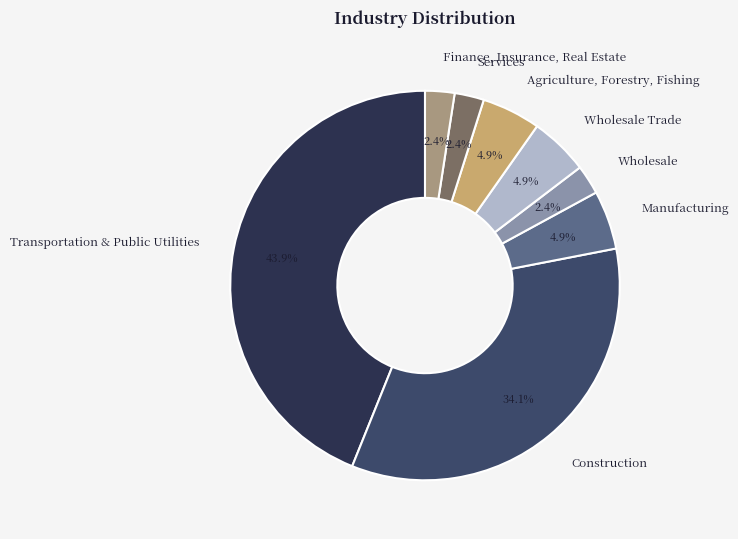

What is the largest slice in the pie chart?

Transportation & Public Utilities